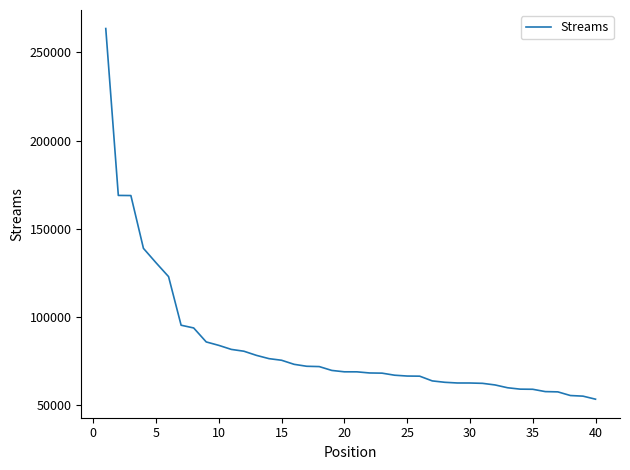

What is the minimum value shown in the chart?

53168